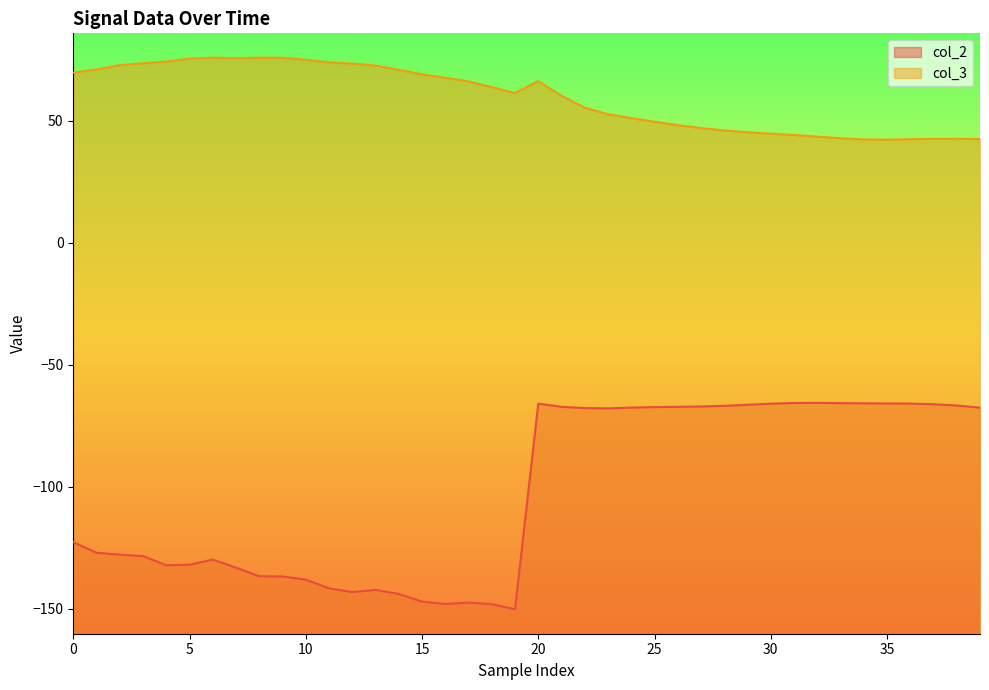

True or false: col_2 and col_3 intersect in this chart.

False